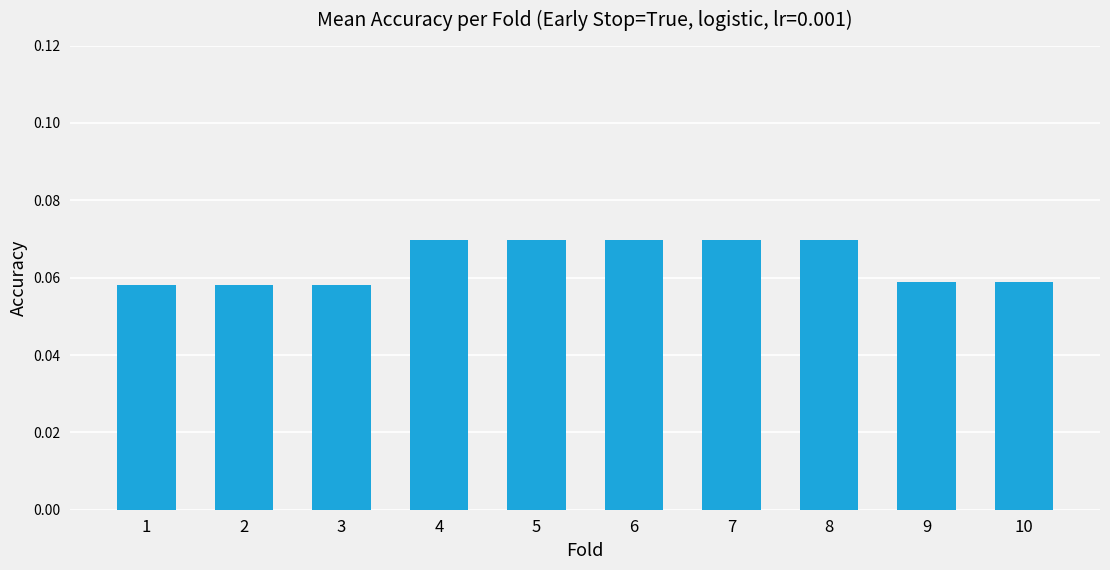

The value at 9 is 0.0. True or false?

False